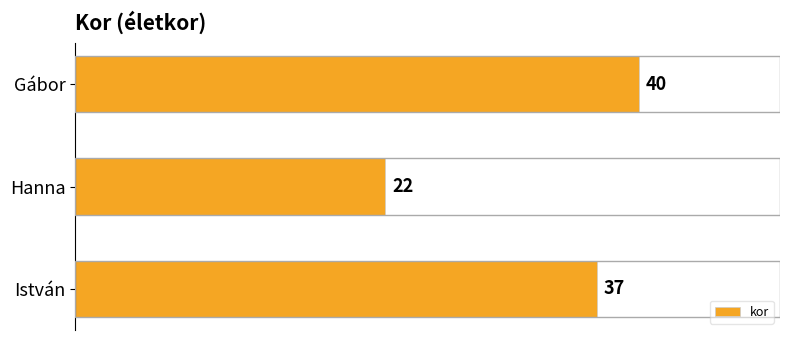

What position from the bottom is Gábor?

3